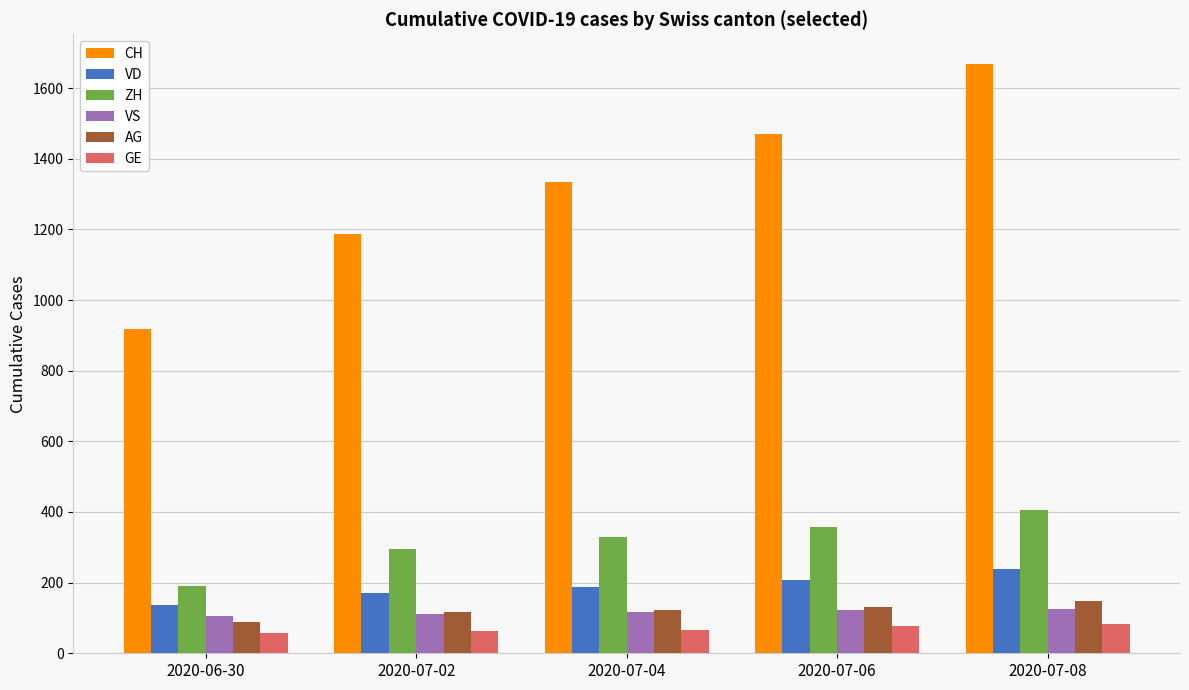

What value does the VS series have at 2020-07-06, to the nearest 10?

120